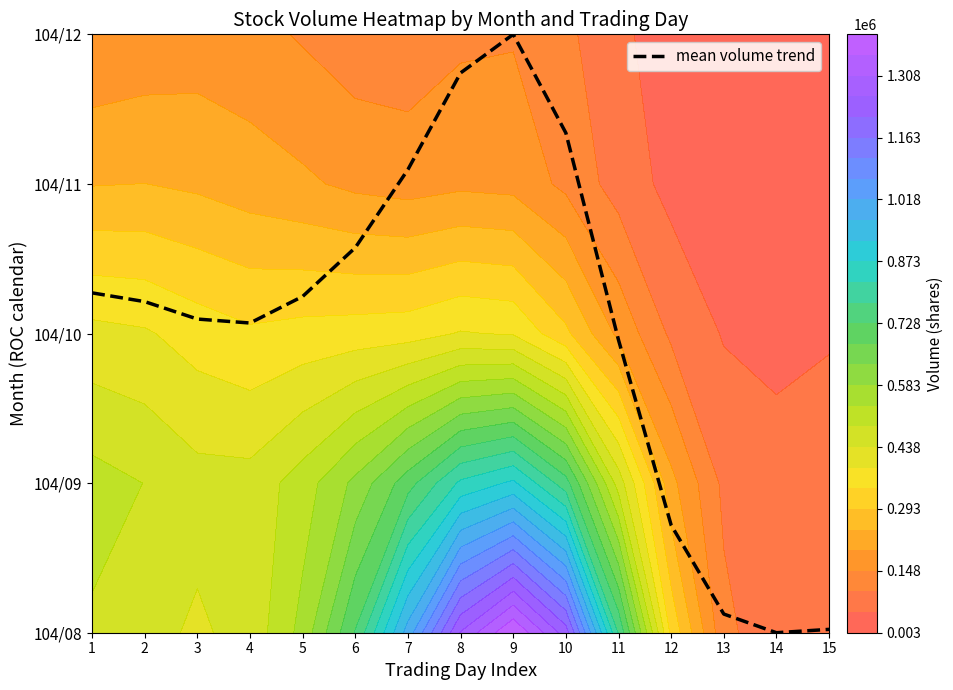

True or false: the data shows 2.8 at 9.

False